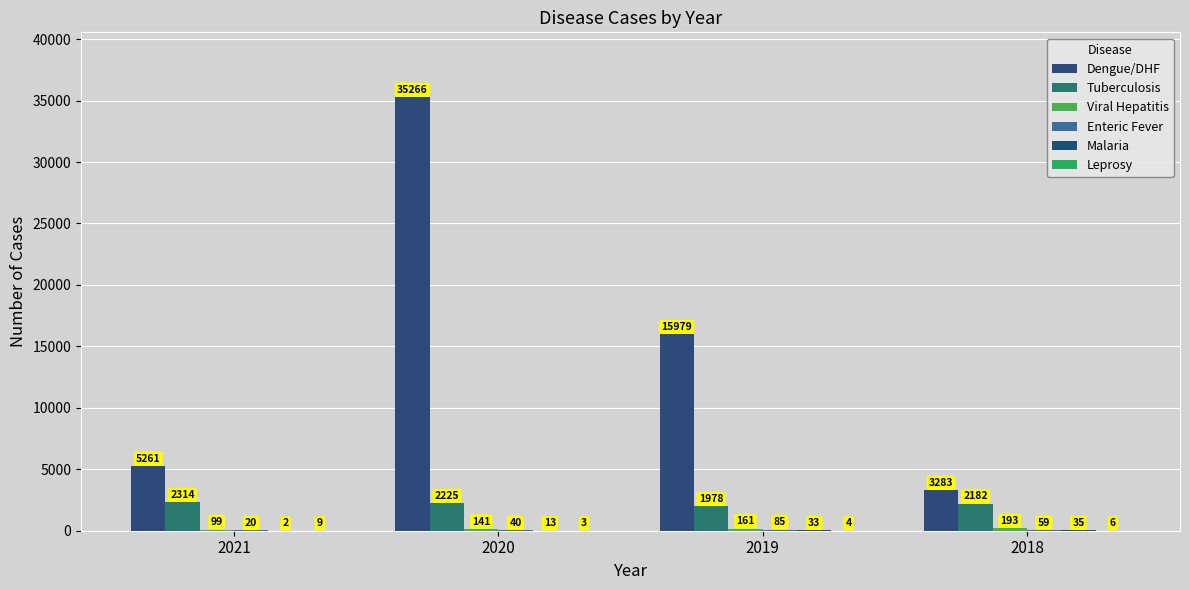

Does the chart contain stacked bars?

No